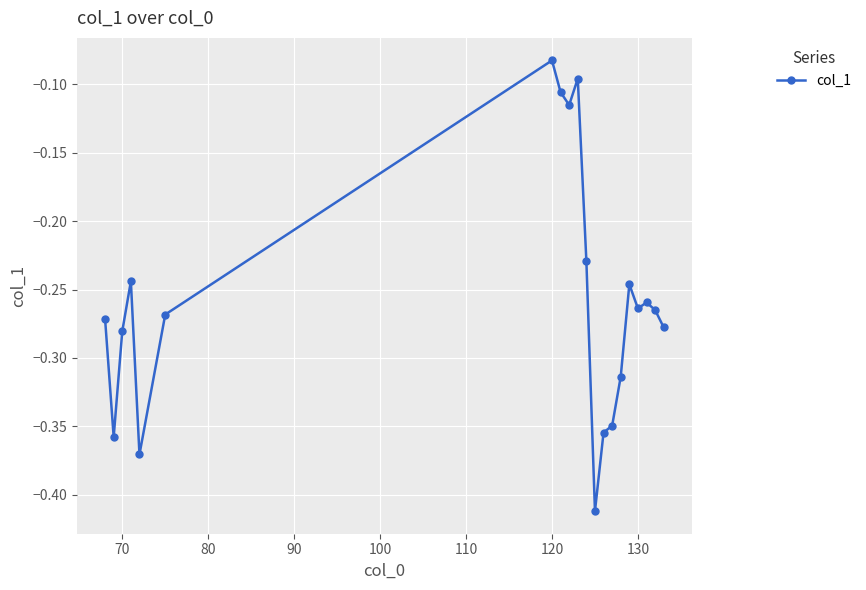

What is the difference between the maximum and second lowest values?

0.3